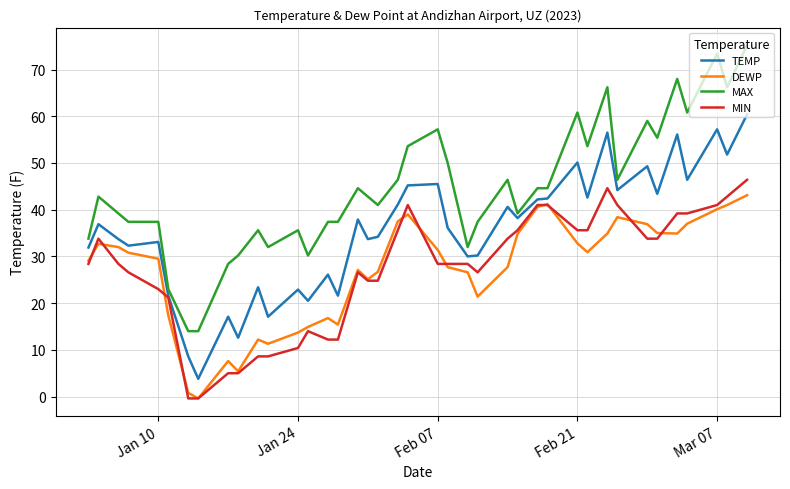

Which series has the widest spread of values?

MAX